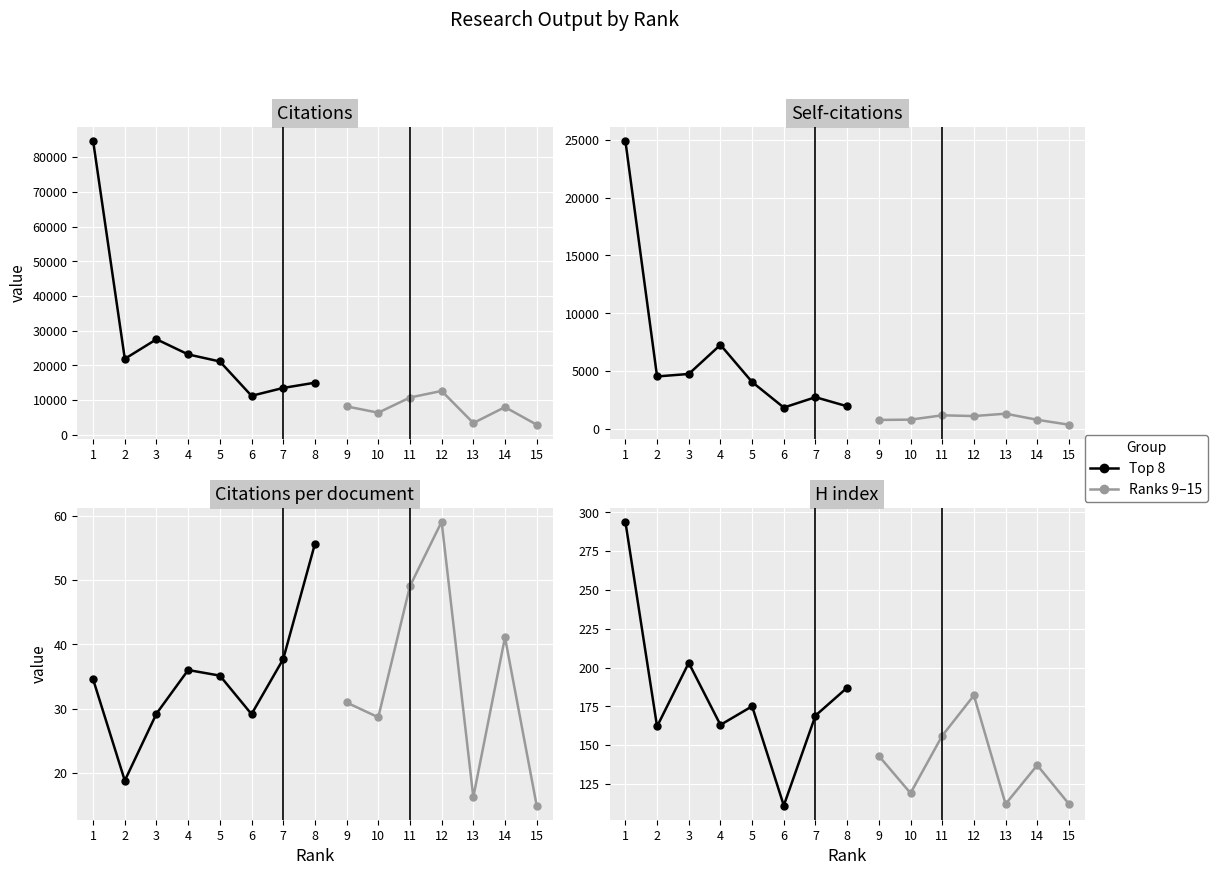

What is the value of the Self-citations point at the 2nd from the left?

4548.0